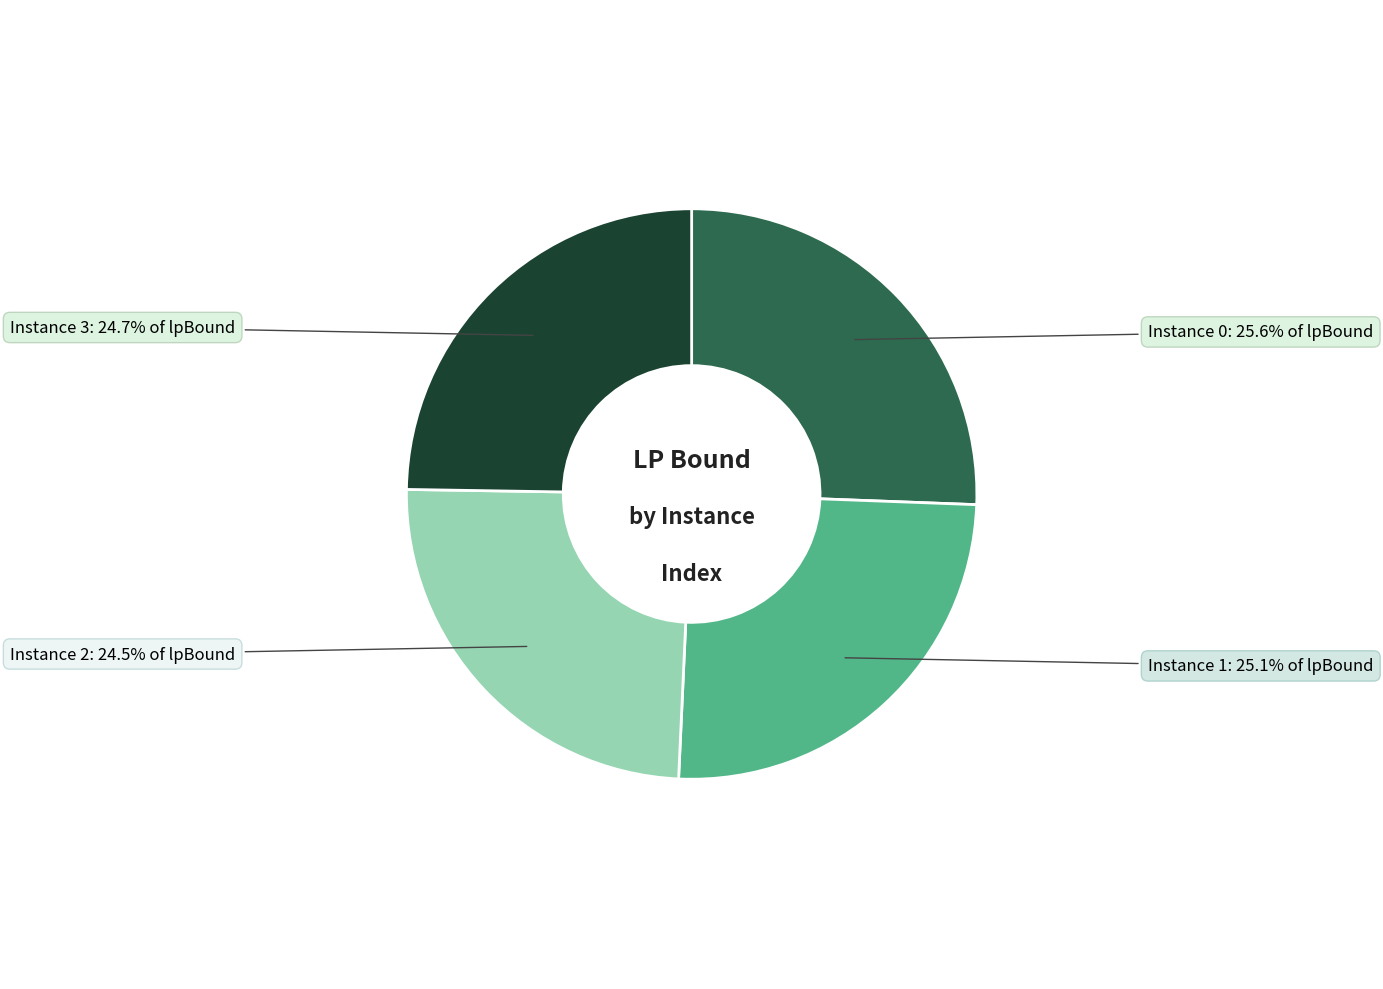

Is there any slice that represents more than half of the pie?

No